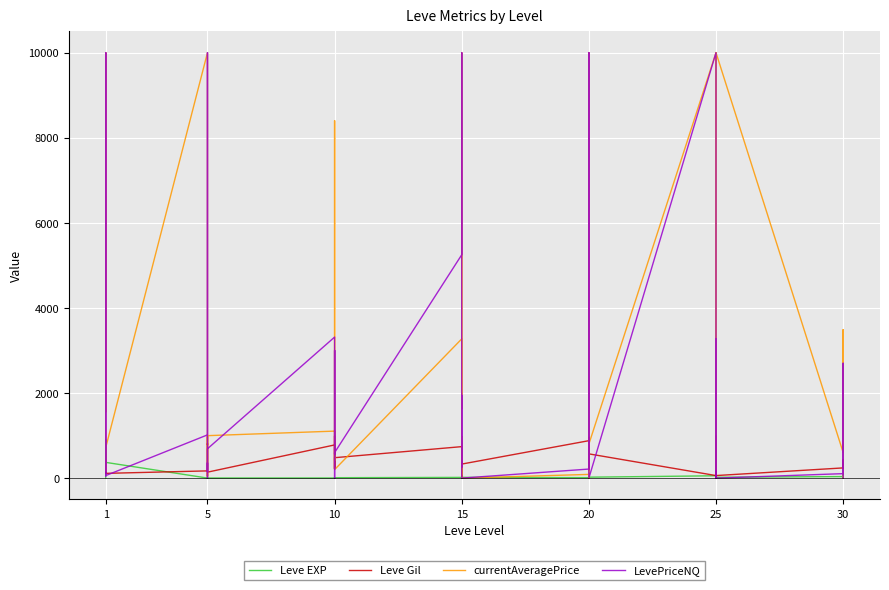

How many interior local valleys does the currentAveragePrice series have?

13